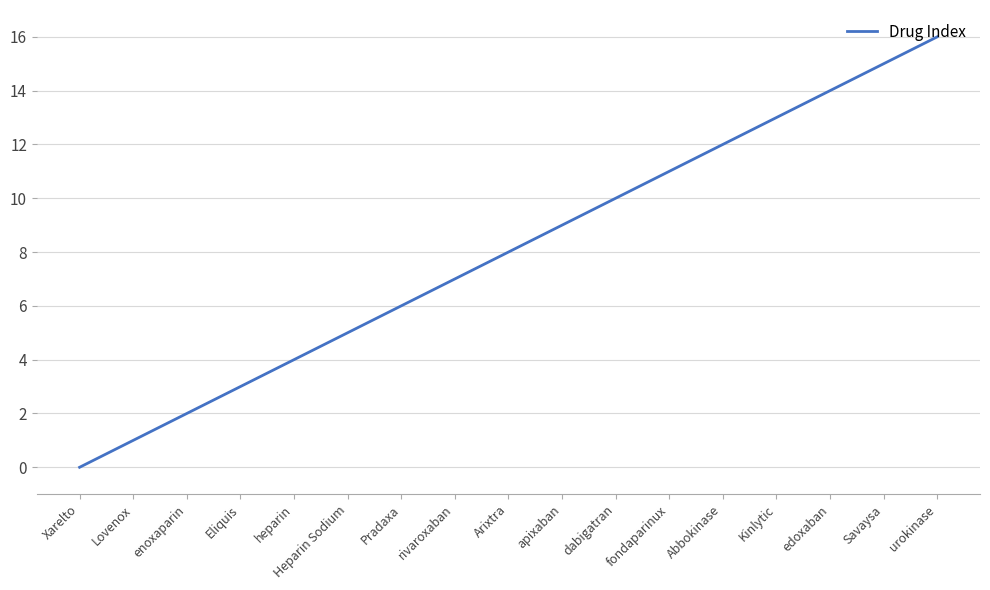

Which label corresponds to the largest value in the chart?

urokinase